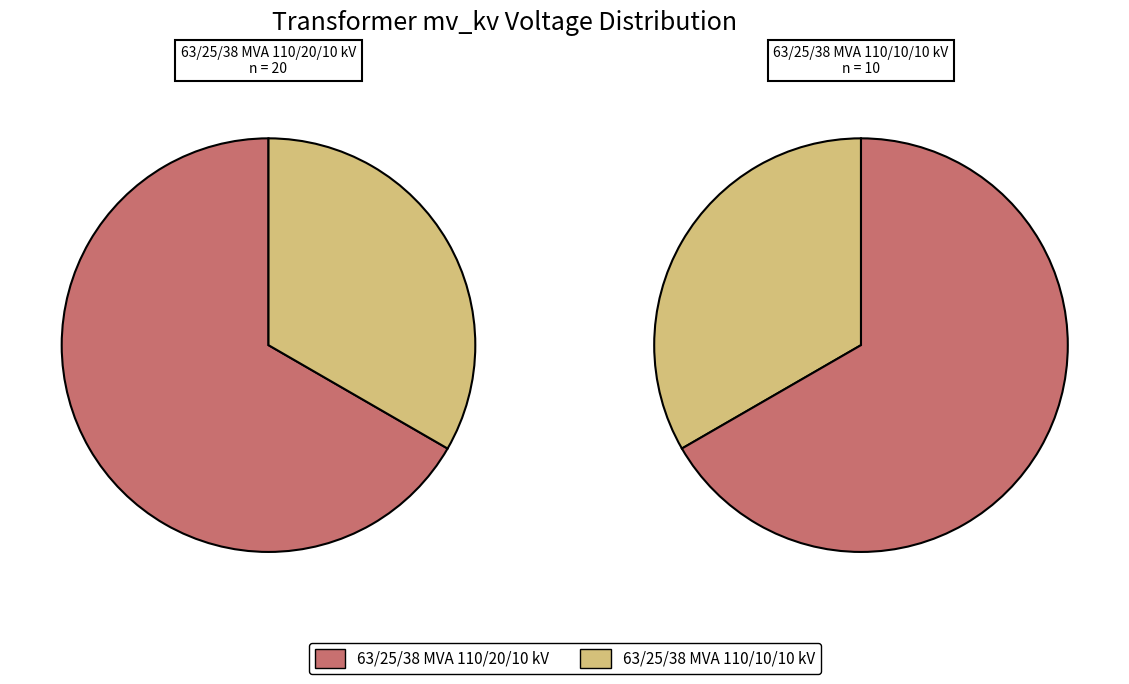

To the nearest percent, what is the average slice percentage?

50%